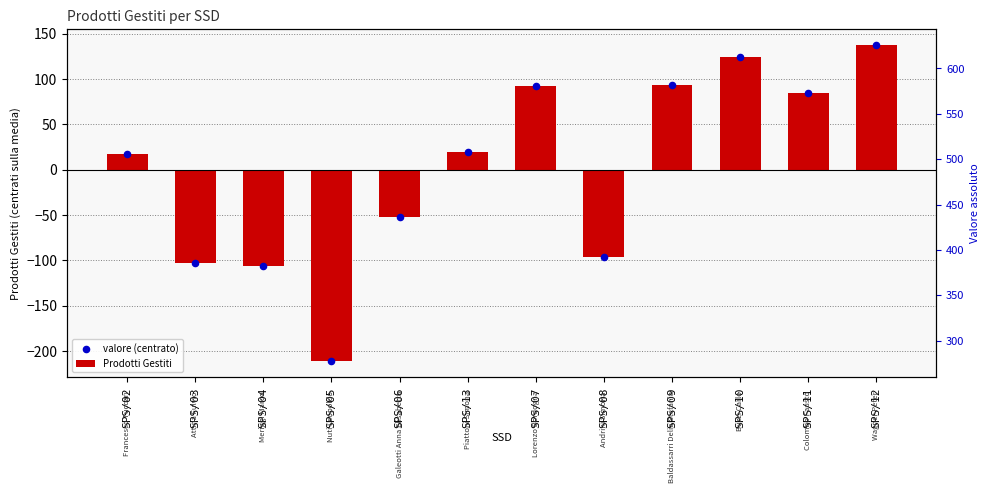

At which category is the sum across all series the highest?

SPS/12